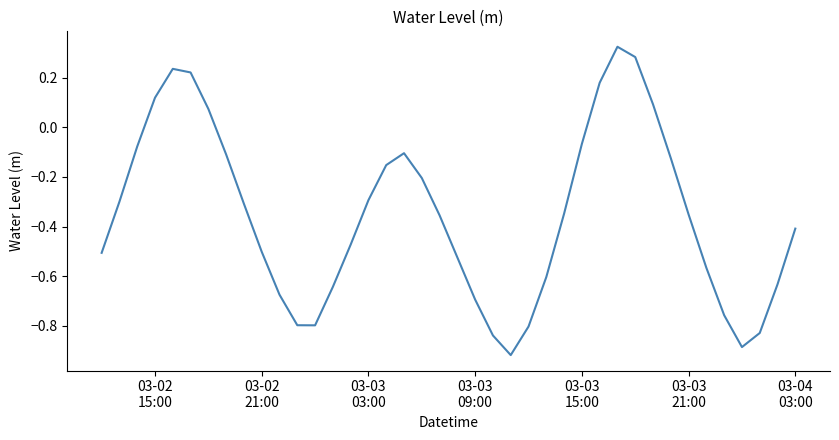

What is the difference between the maximum and minimum values?

1.2